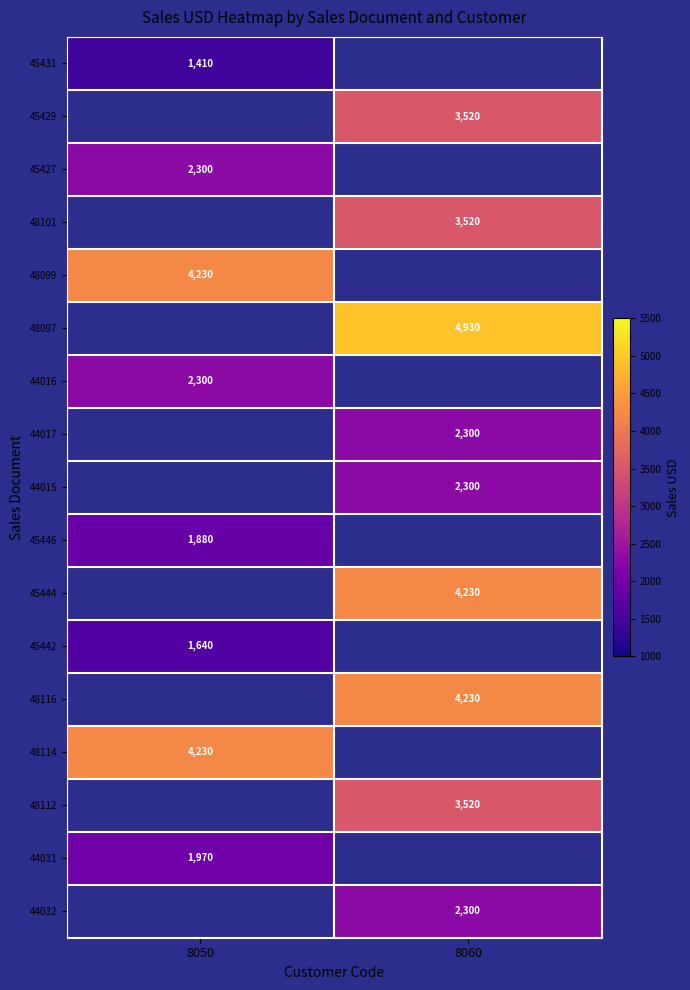

The value of 45444 at 8060 is 7121.8. True or false?

False